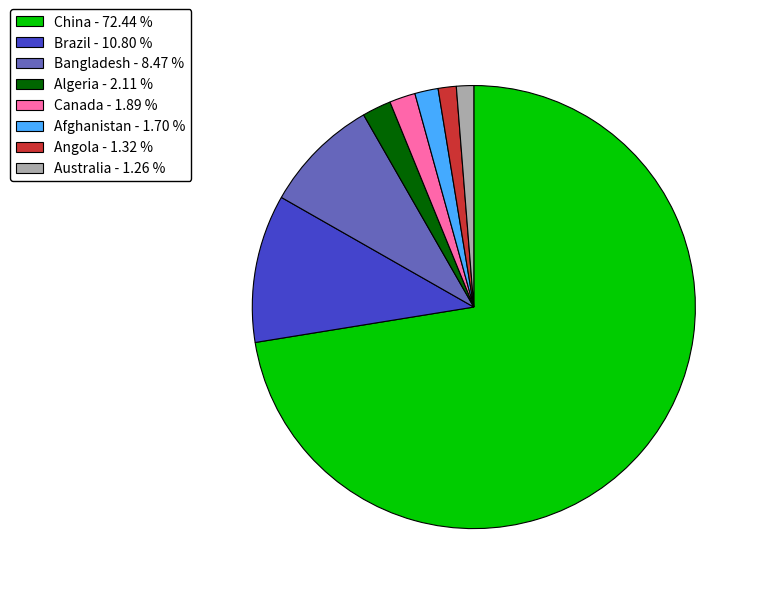

Which slice represents more than half of the pie?

China